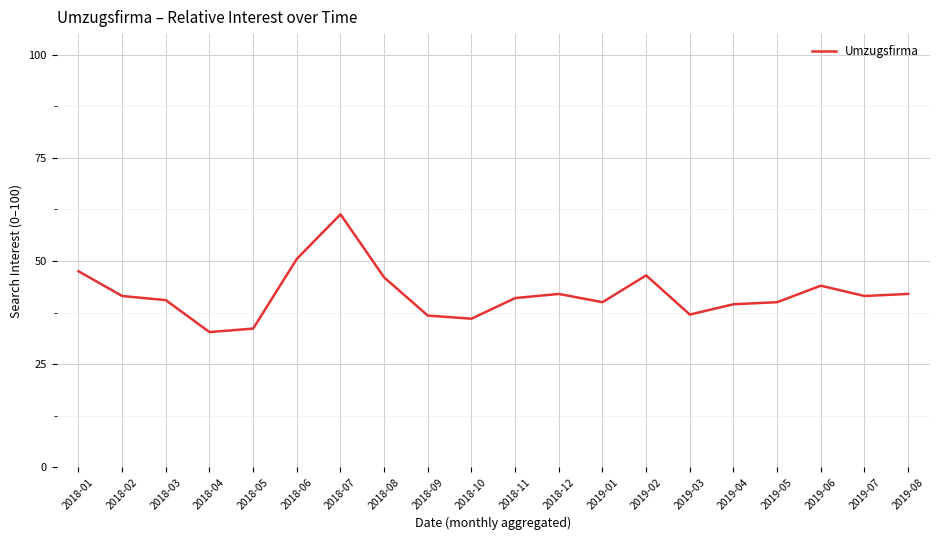

What position from the right is 2019-03?

6